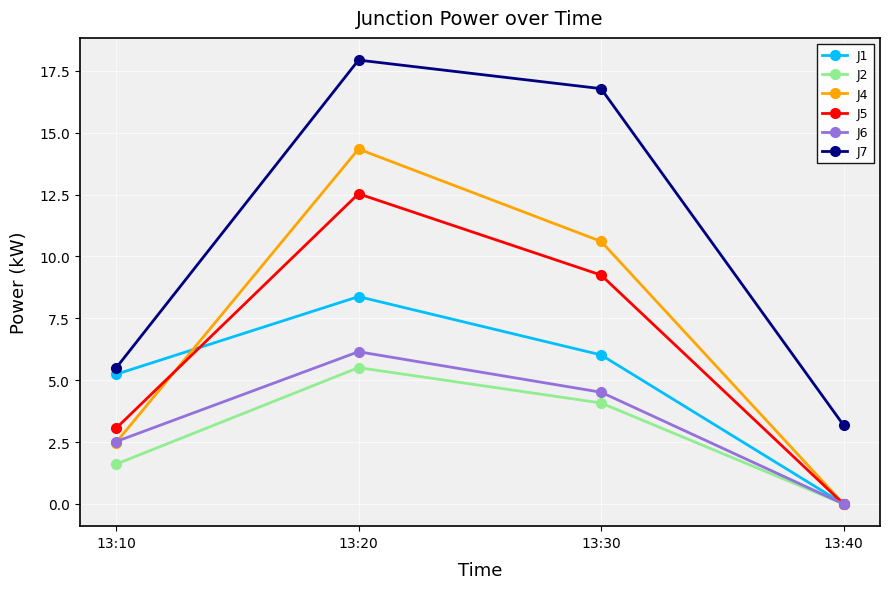

List the series in order of their peak value, lowest first.

J2, J6, J1, J5, J4, J7